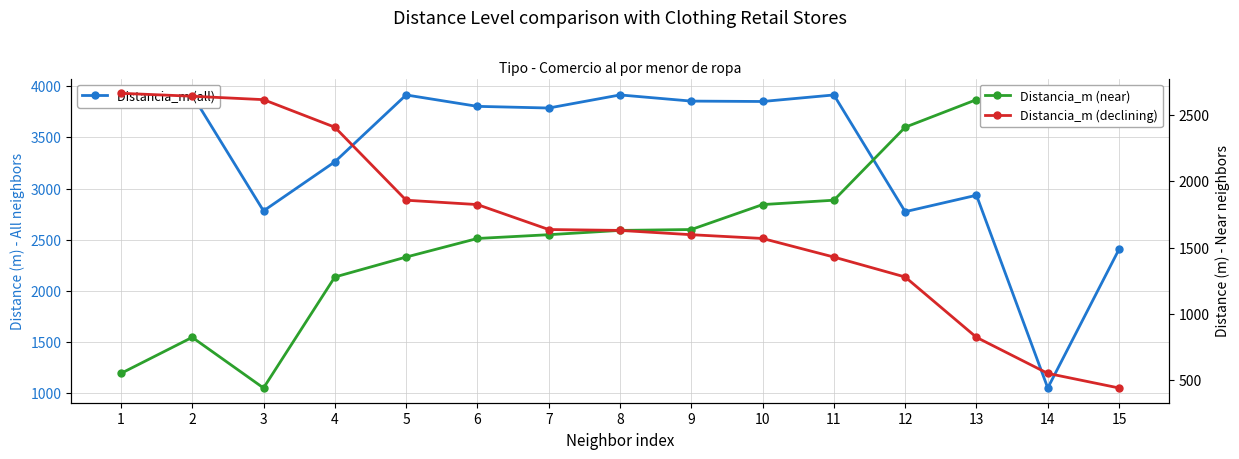

How many interior local valleys does the Distancia_m (near) series have?

1